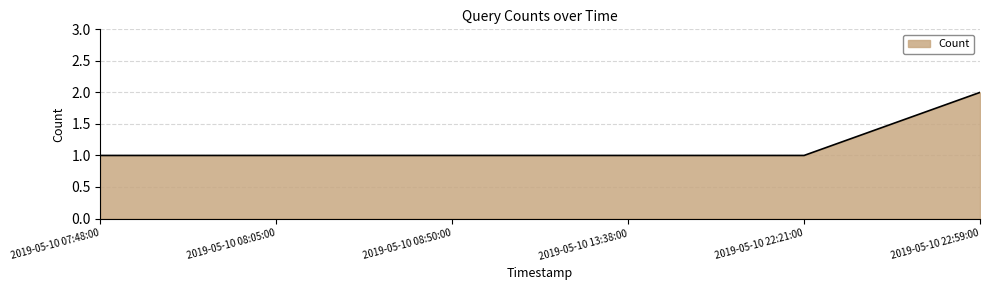

Does the chart have visible grid lines?

Yes